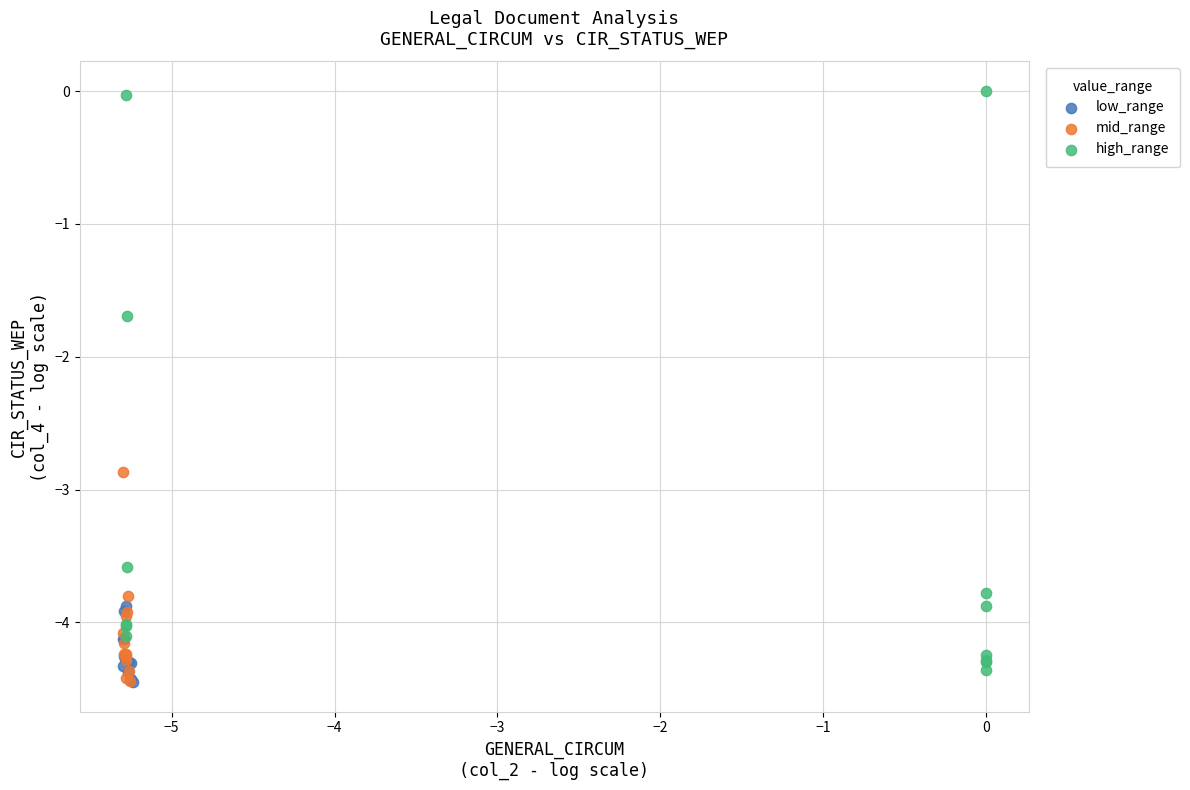

Which series has the widest spread of Y values?

high_range